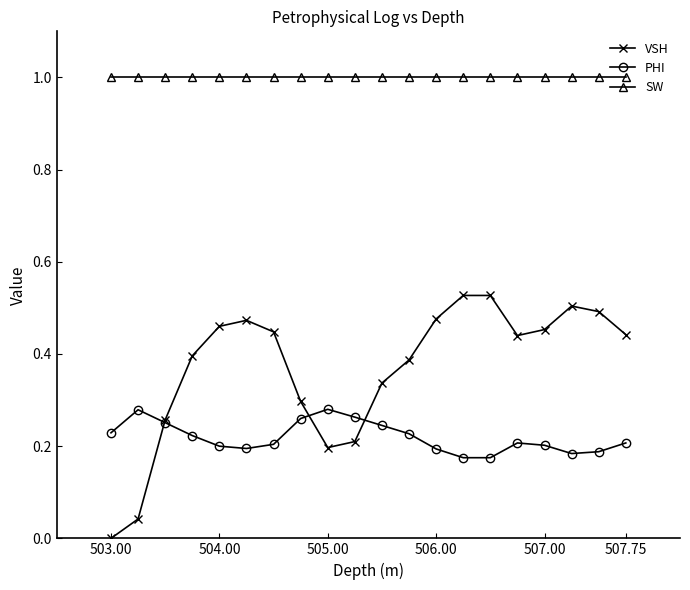

Rank the series by their average value, from highest to lowest.

SW, VSH, PHI